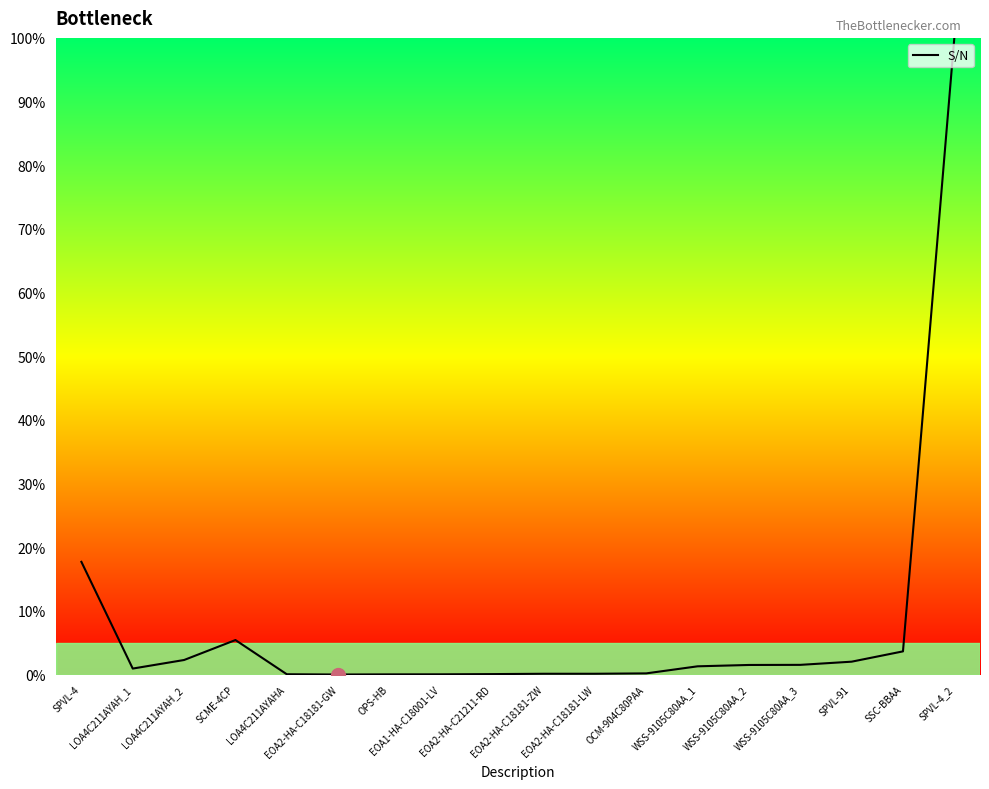

What is the greatest value displayed?

100.0